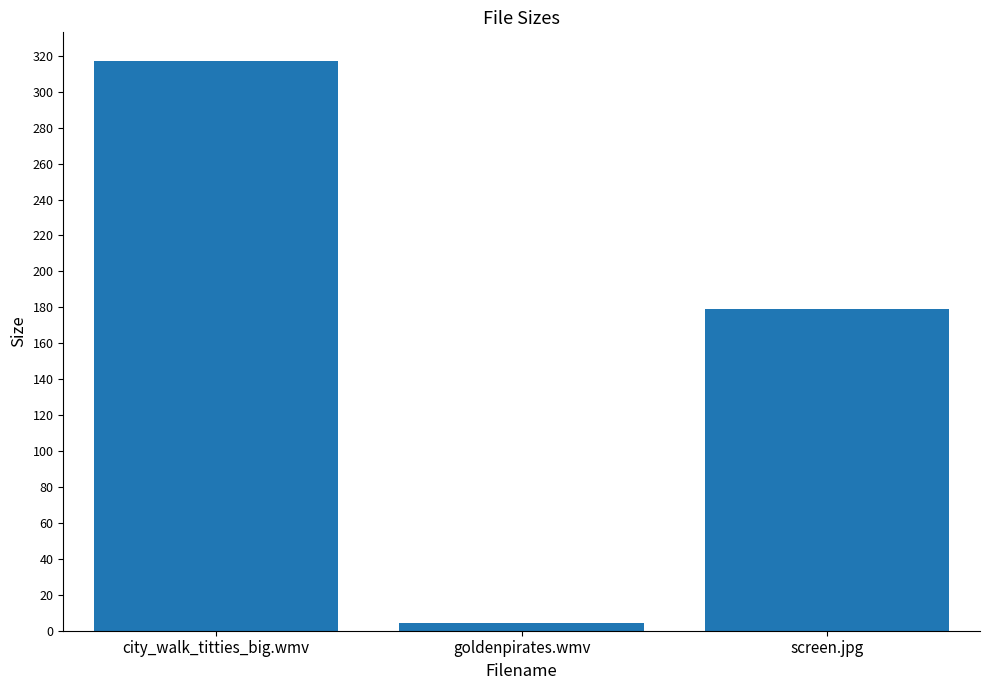

List the labels in order of value, largest first.

city_walk_titties_big.wmv, screen.jpg, goldenpirates.wmv